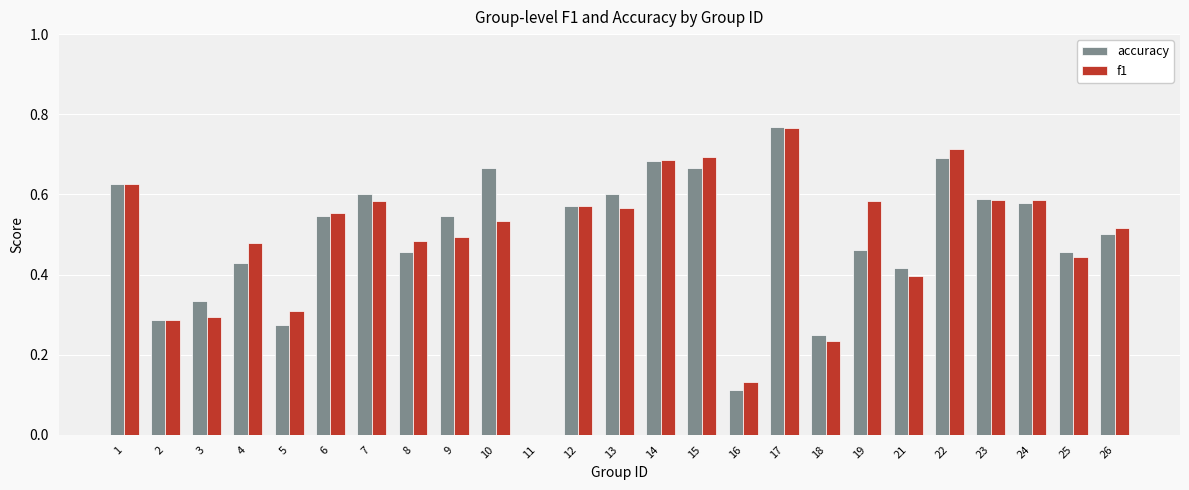

Between 5 and 19, which series saw the biggest shift?

f1